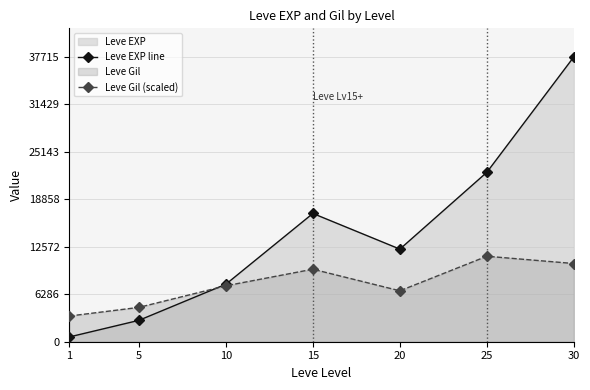

What is the total value across all series at 10?

15012.6